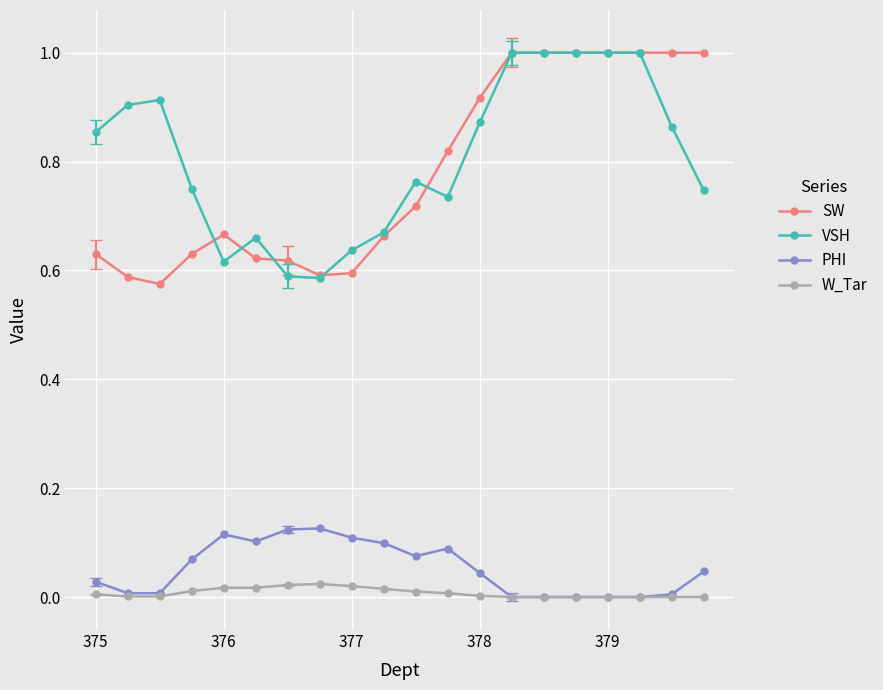

What is the maximum value for SW?

1.0